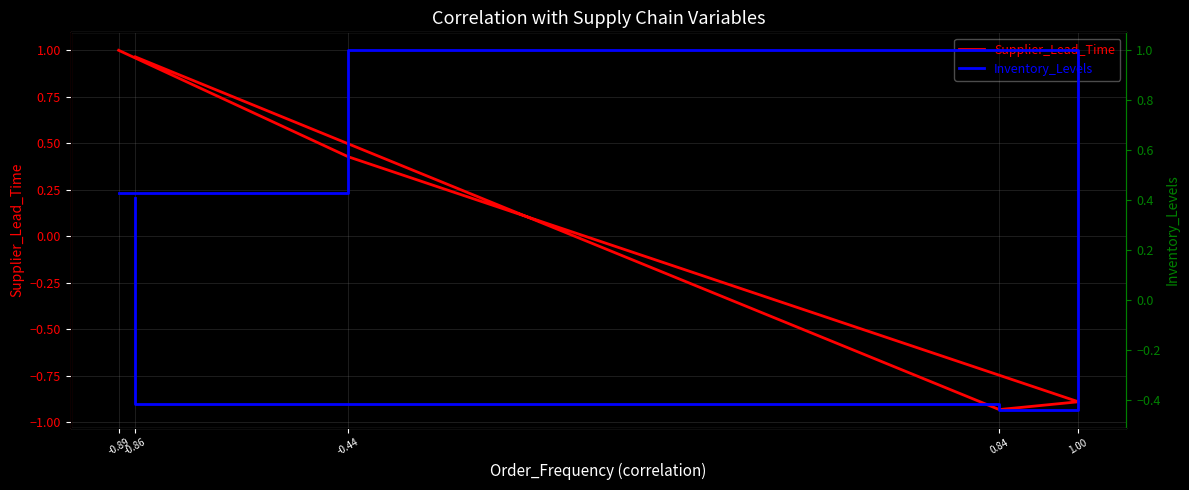

Rank the series by their average value, from highest to lowest.

Inventory_Levels, Supplier_Lead_Time